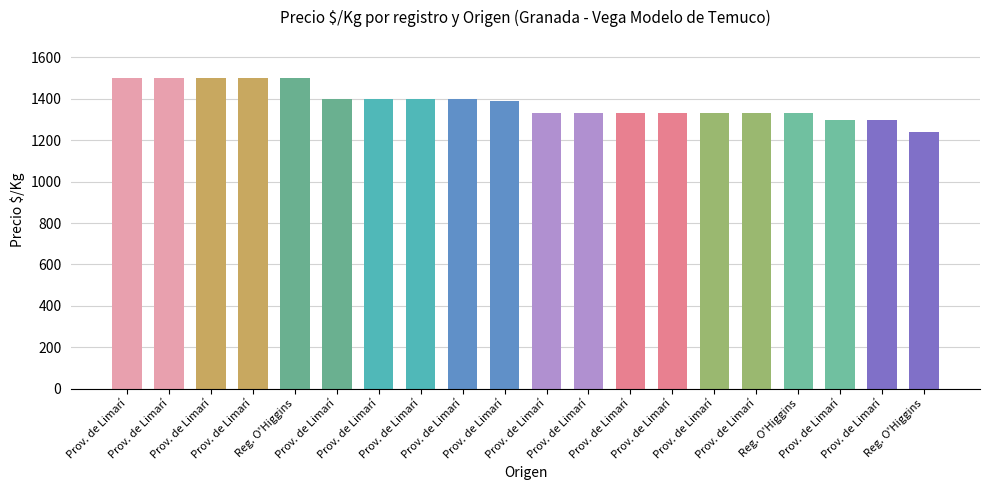

How many bars are there in total?

20